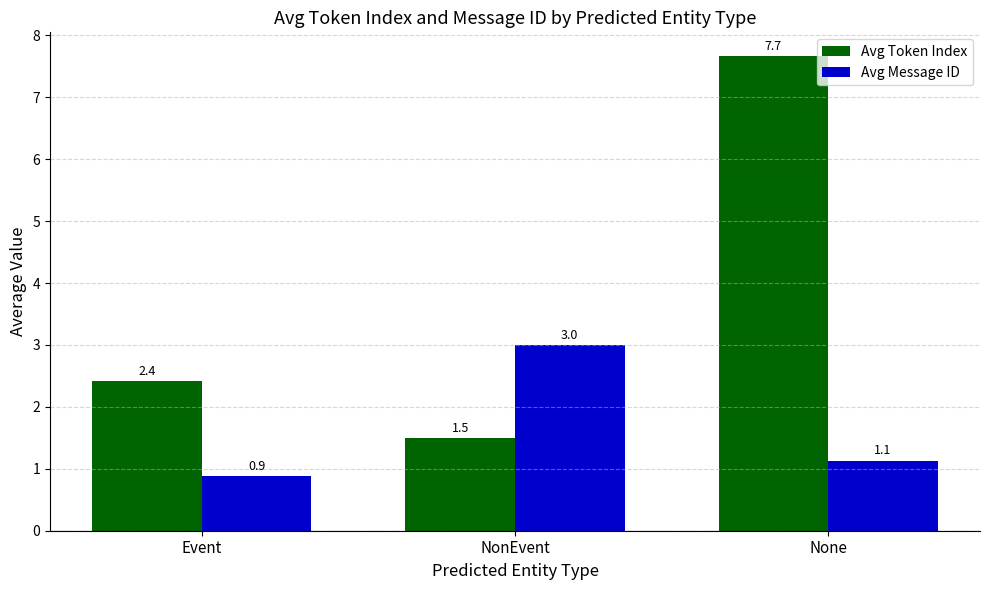

Which series changed the most between Event and NonEvent?

Avg Message ID